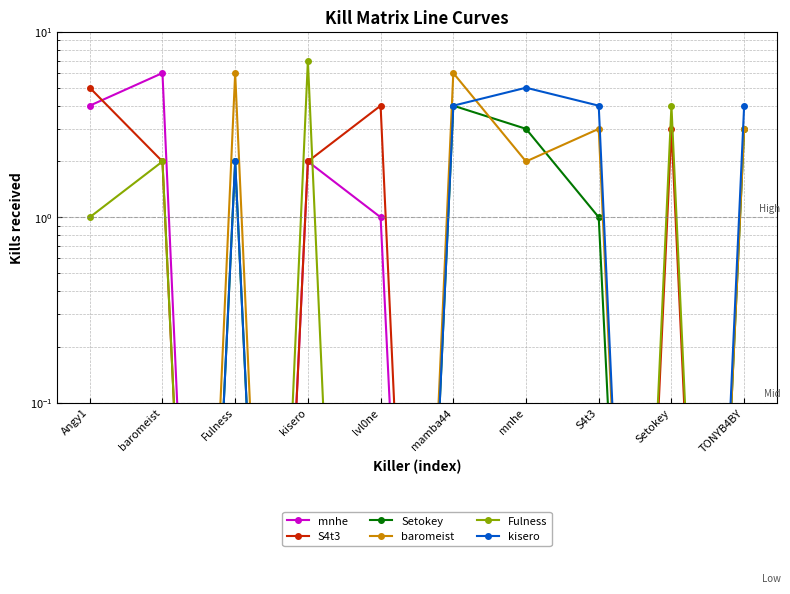

True or false: S4t3 and mnhe cross at least once.

True